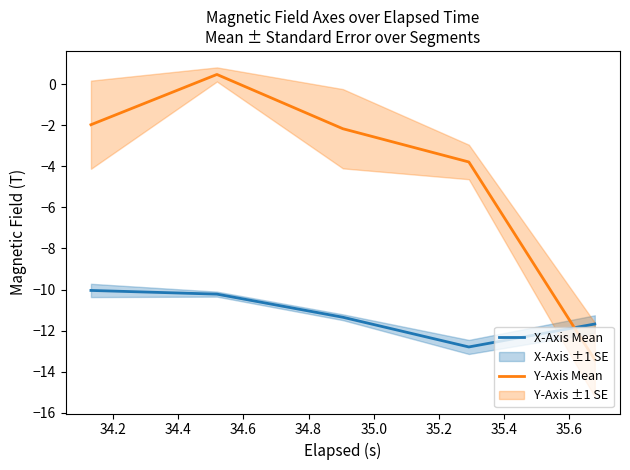

How many intersections are there between Y-Axis Mean and X-Axis Mean?

1